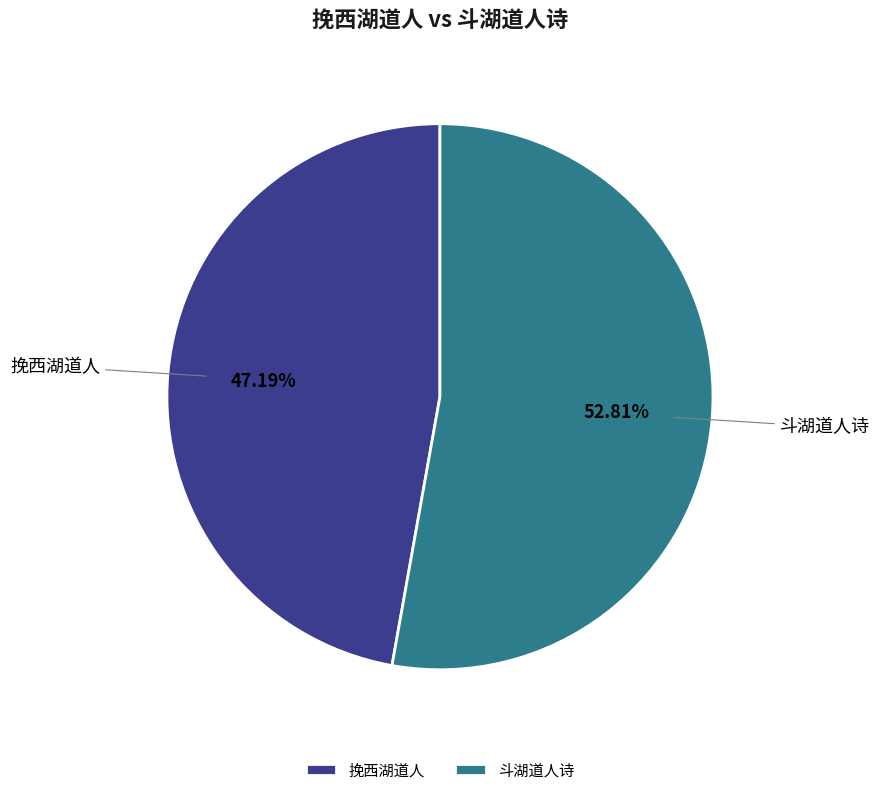

Which has a higher value, 斗湖道人诗 or 挽西湖道人?

斗湖道人诗